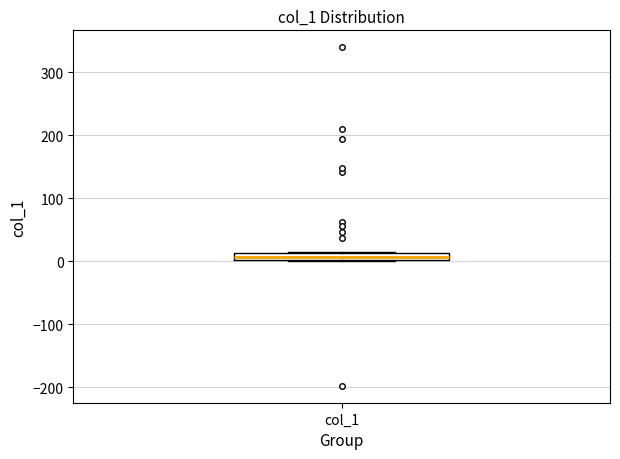

Where is the lower edge of the box for col_1 on the y-axis? The values are not printed on the chart, so give them approximately, as read against the axis.

0